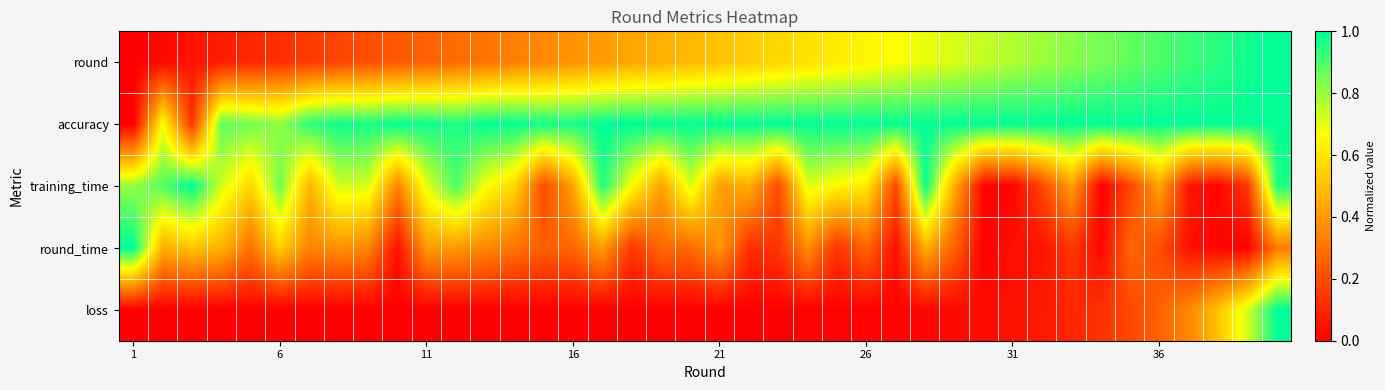

How many categories are shown in the chart?

40